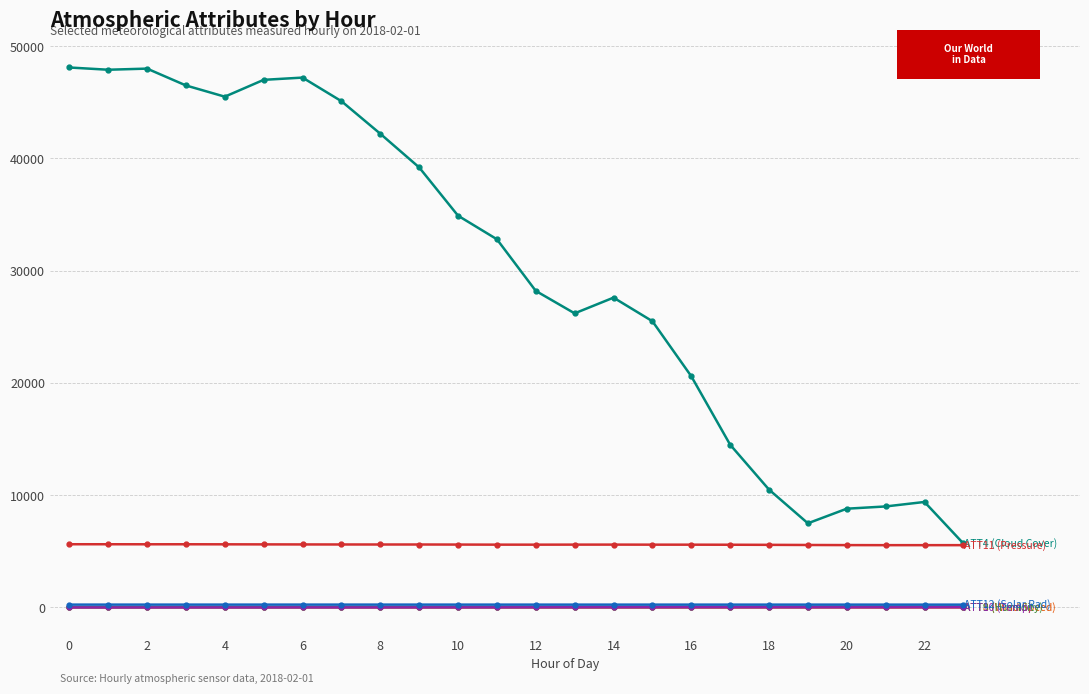

What is the greatest value displayed?

48100.0